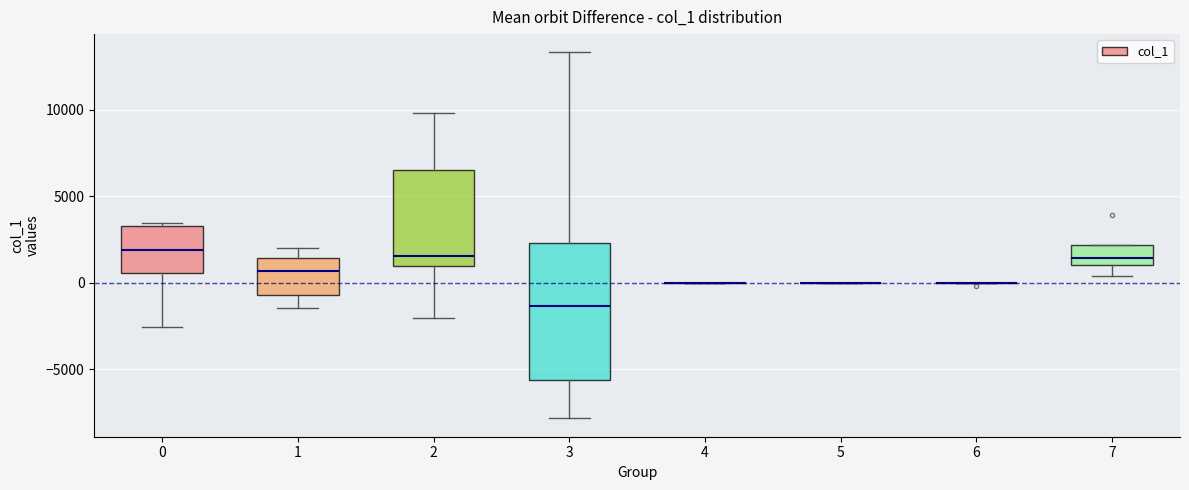

Where is the upper edge of the box at x = 3 on the y-axis? The values are not printed on the chart, so give them approximately, as read against the axis.

2500